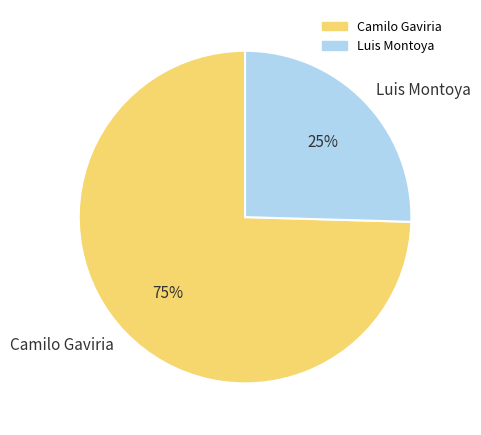

Which slice is the smallest?

Luis Montoya